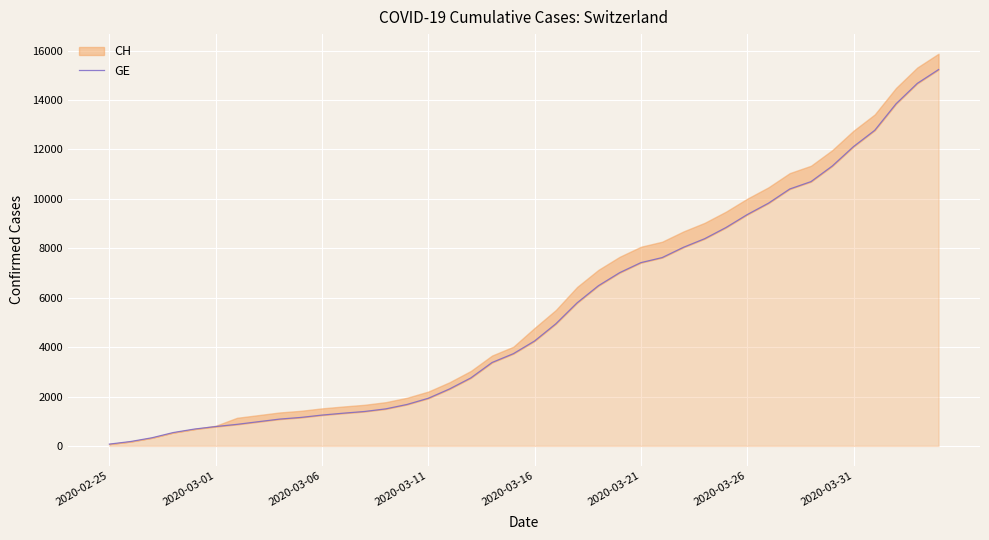

How many lines are shown in the chart?

1